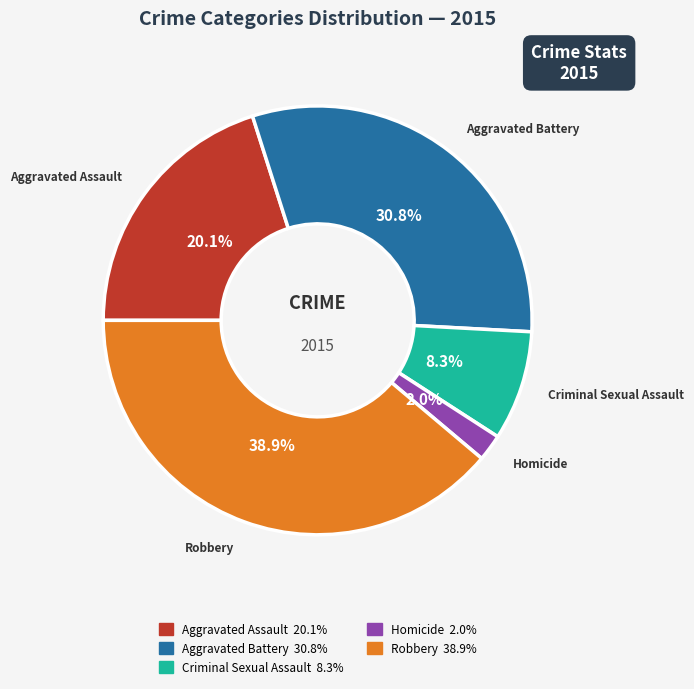

To the nearest percent, what is the combined percentage of Aggravated Assault and Aggravated Battery?

51%